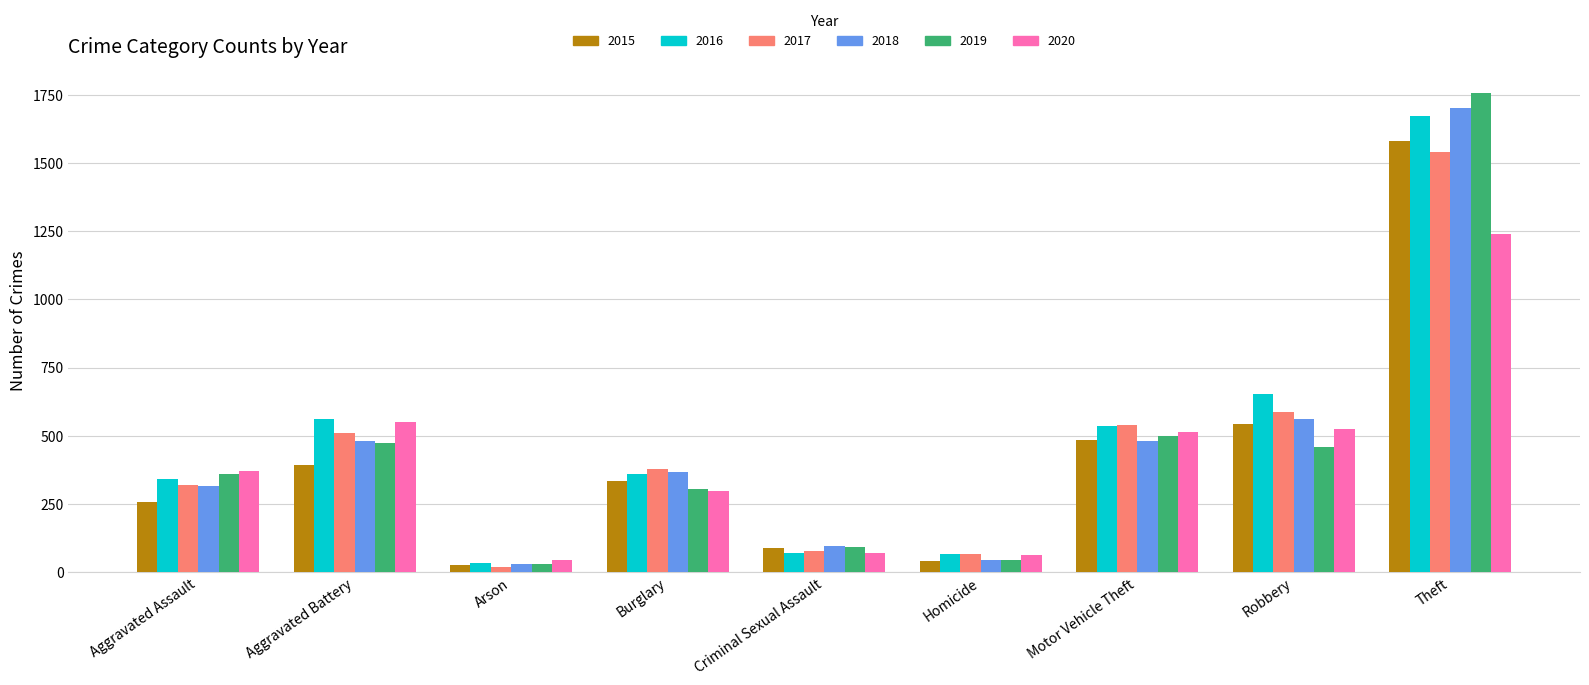

How many bars are there in total?

54